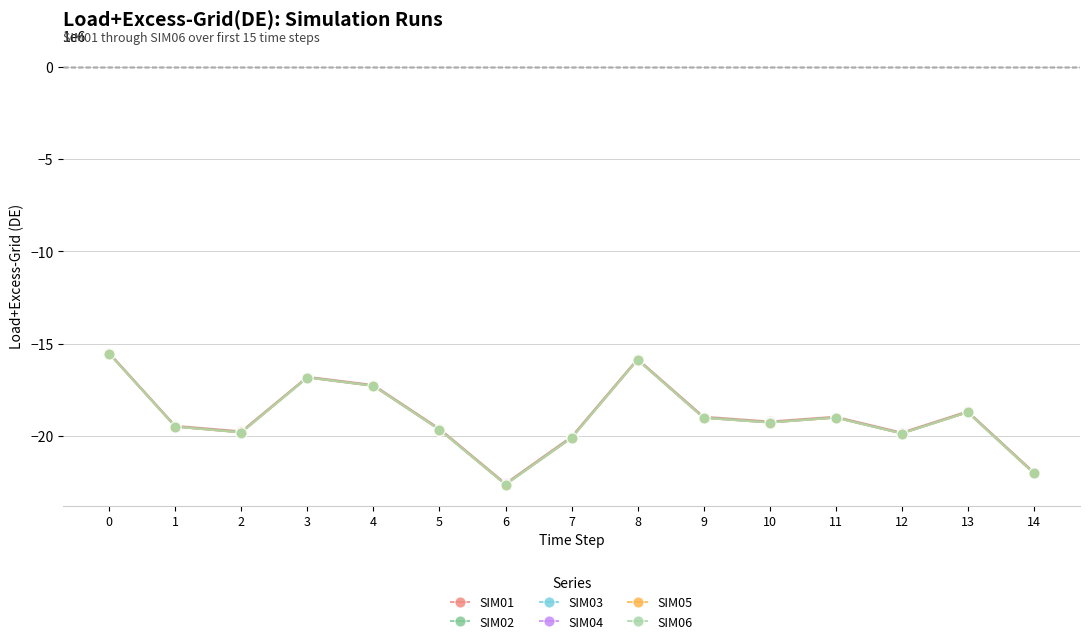

What is the total value across all series at 13?

-112143918.5